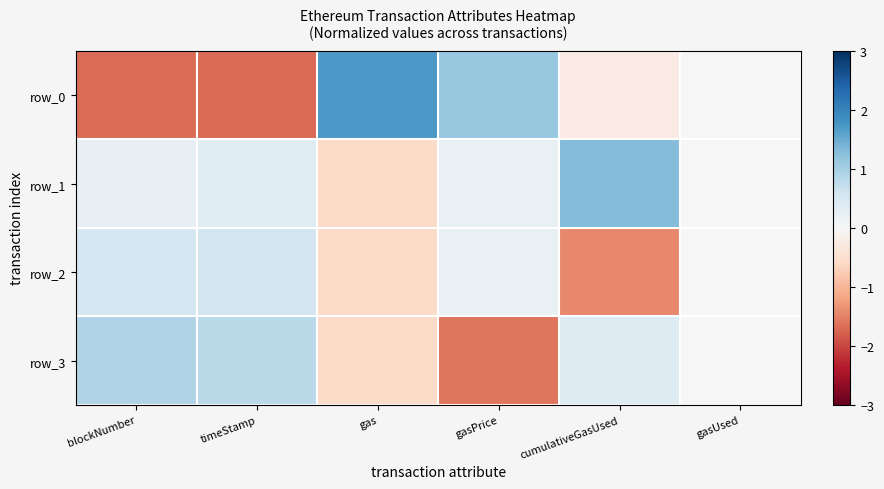

What is the difference between the maximum and minimum values in the row_3 series?

2.5